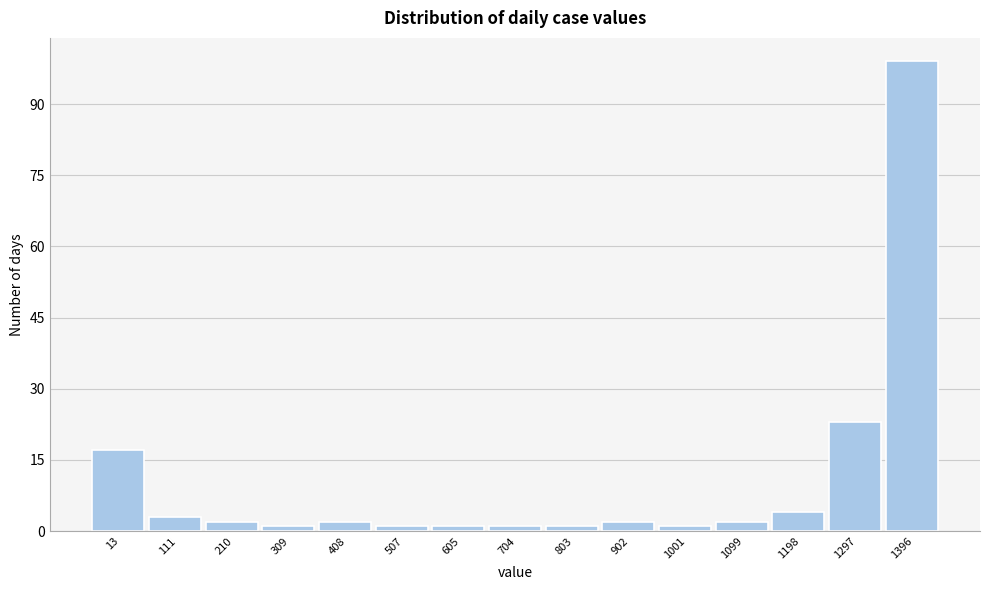

Reading right to left, list all the values displayed in this chart.

1396=99	1297=23	1198=4	1099=2	1001=1	902=2	803=1	704=1	605=1	507=1	408=2	309=1	210=2	111=3	13=17